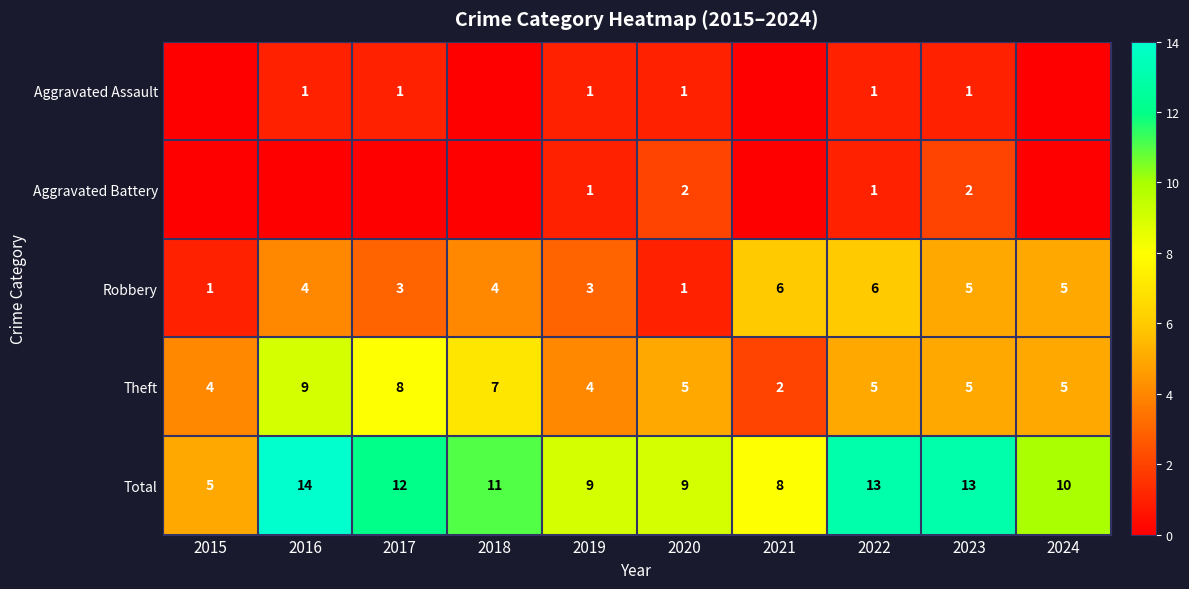

What is the minimum value for Robbery?

1